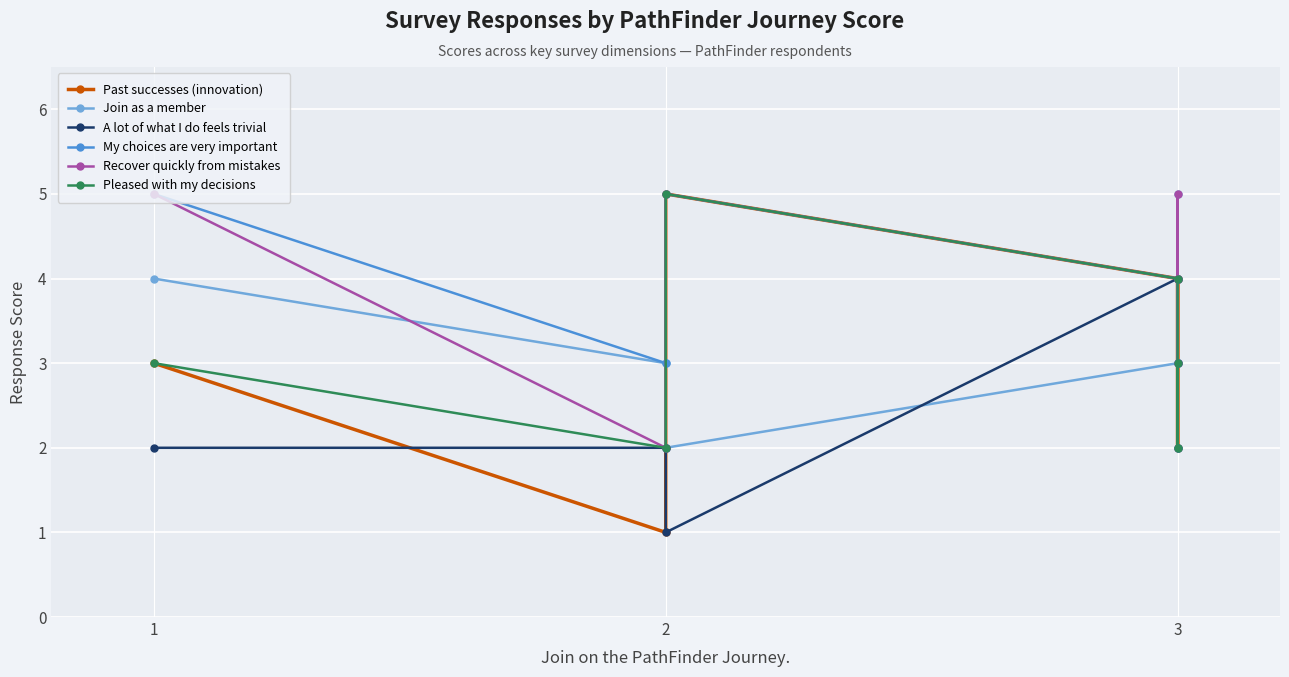

At which category is the sum across all series the highest?

2